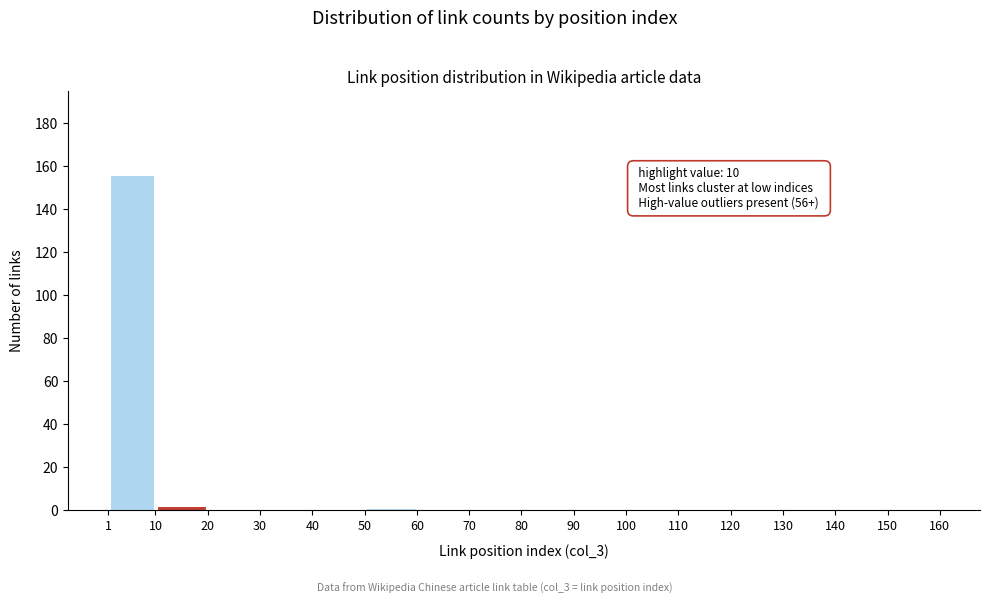

Over which range of the x-axis is the bar tallest?

1 to 10